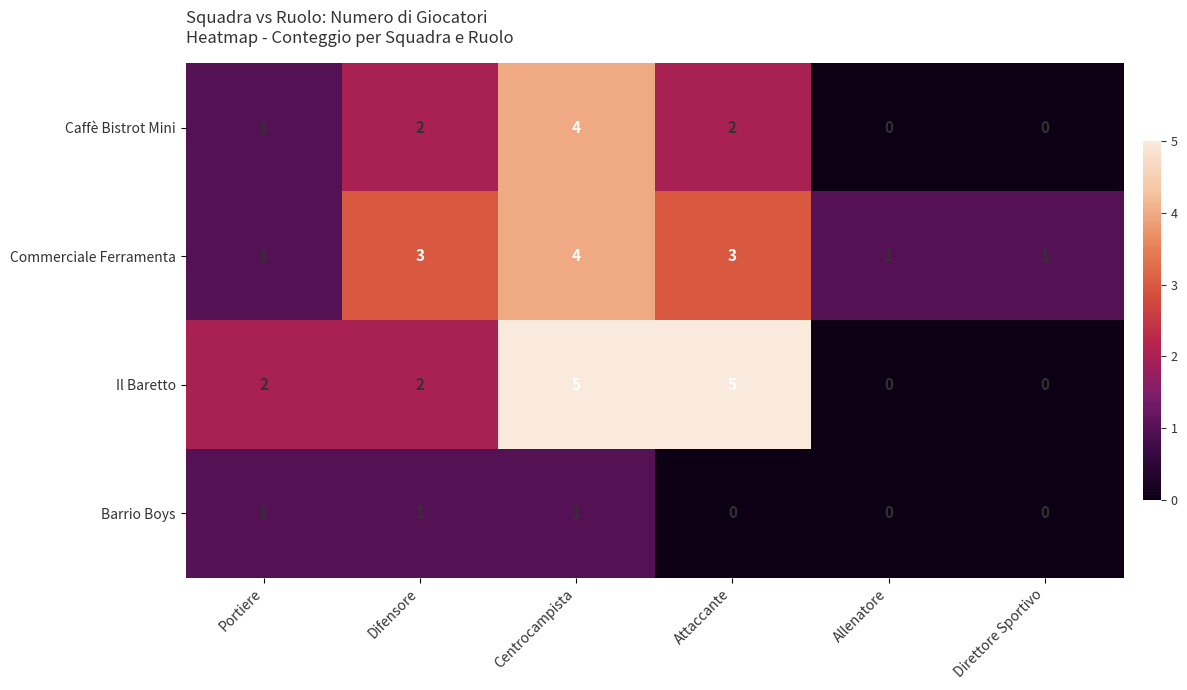

How many positive values does the Il Baretto series have?

4